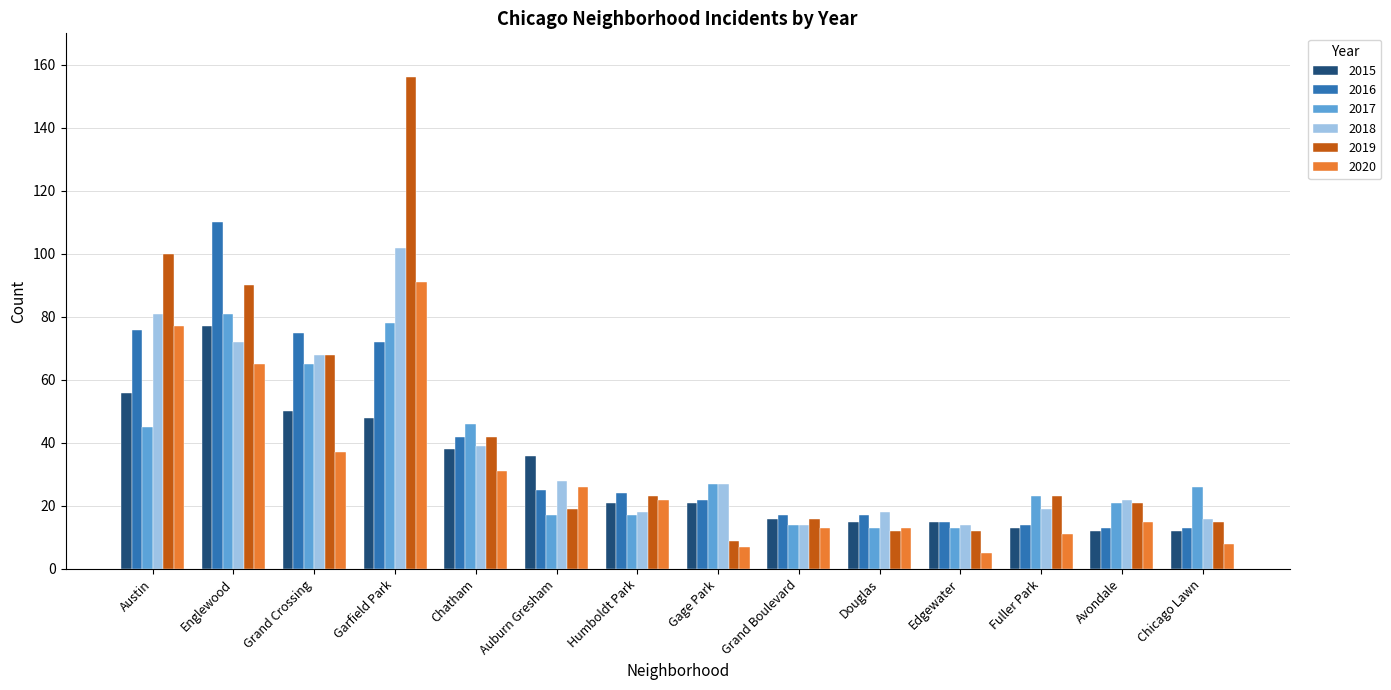

How many bars are there in each group?

6